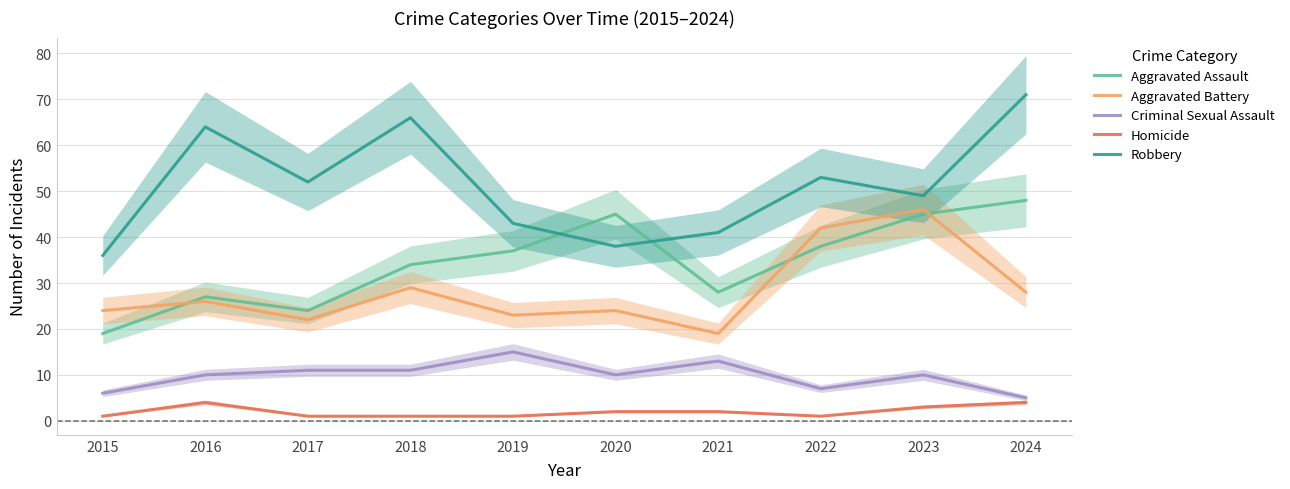

Between 2018 and 2022, which is larger?

2022